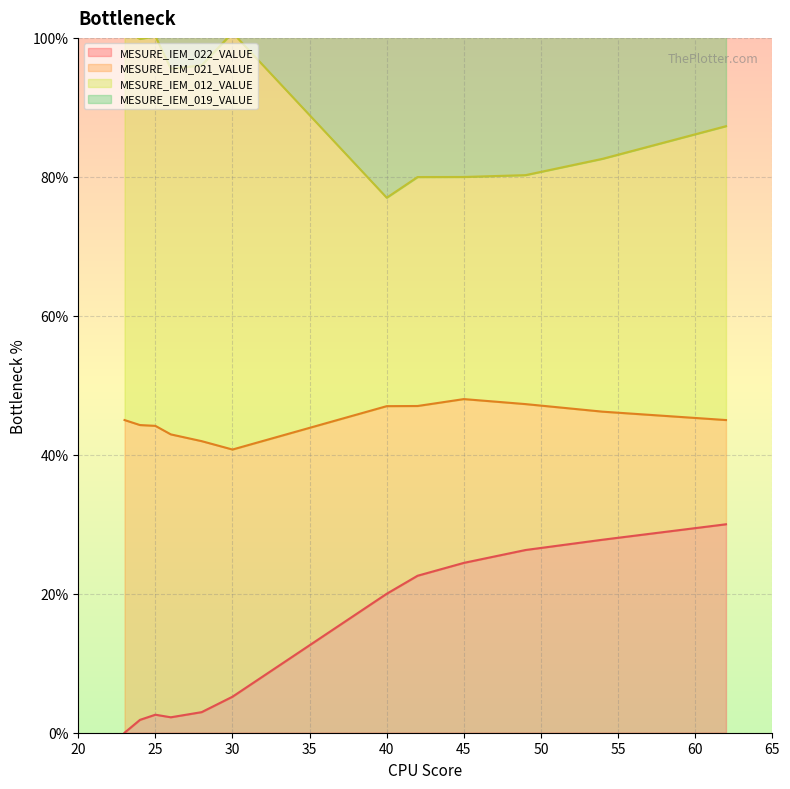

True or false: MESURE_IEM_012_VALUE line and MESURE_IEM_022_VALUE line cross at least once.

False